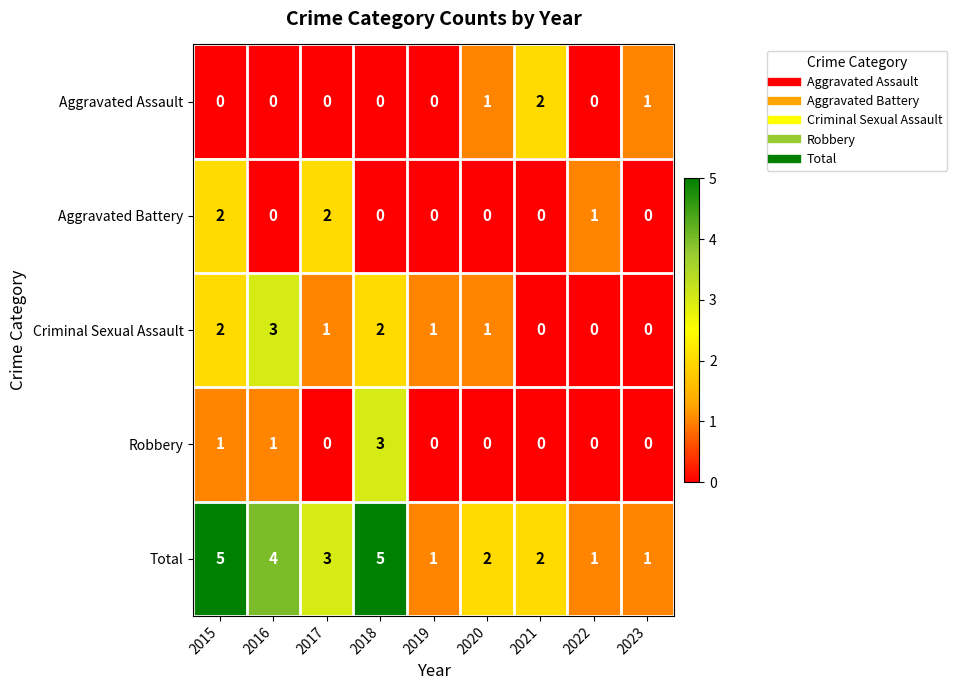

True or false: Total has a value of 3 at 2017.

True